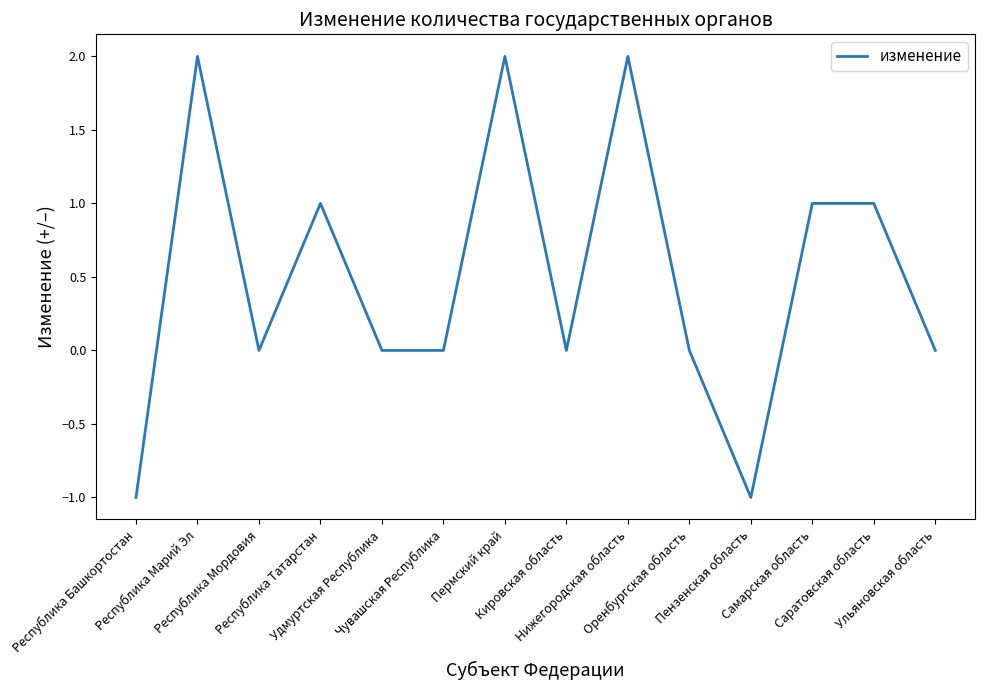

True or false: the data shows 3 at Нижегородская область.

False